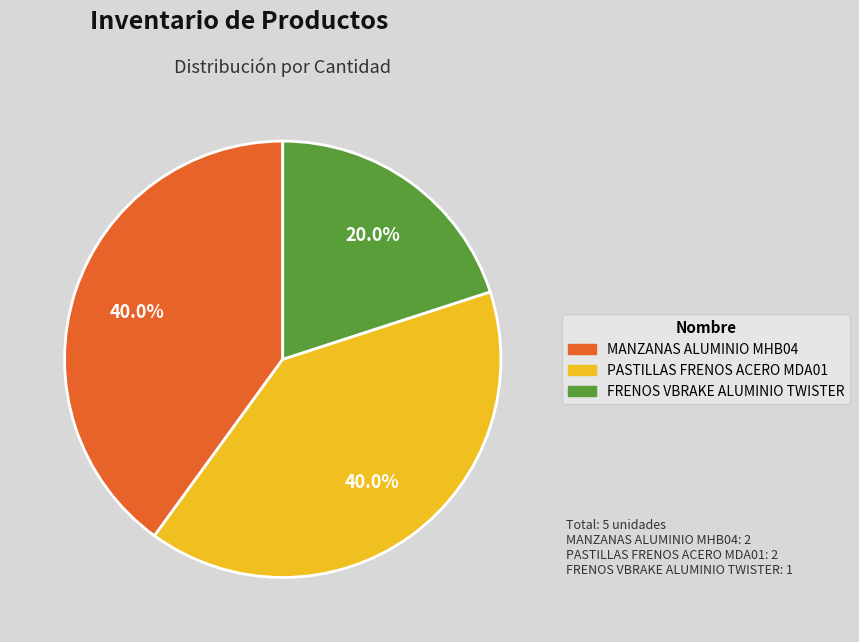

Count the number of slices in the pie.

3